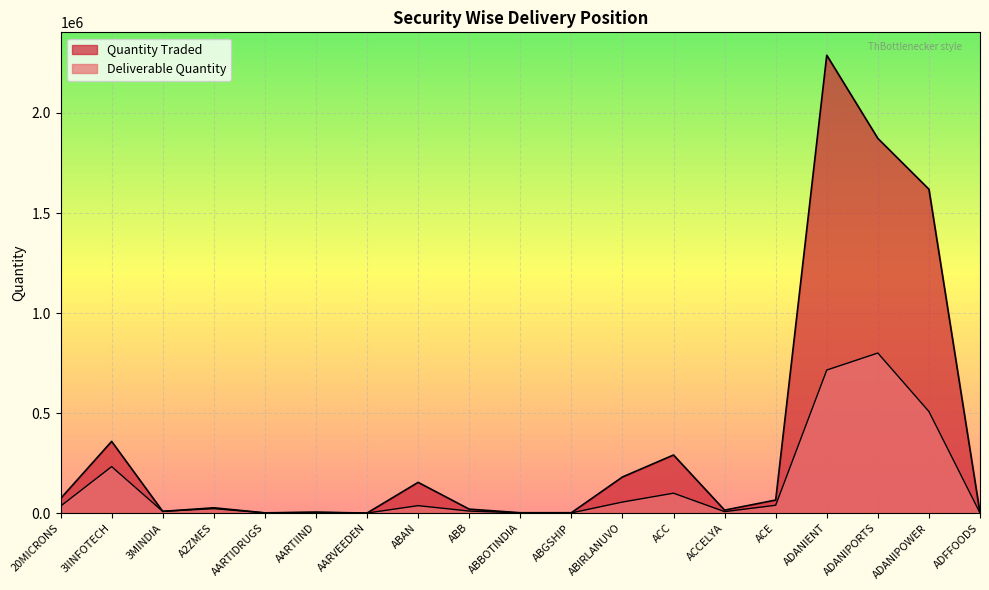

What is the value of the Quantity Traded point at the 15th from the left?

65229